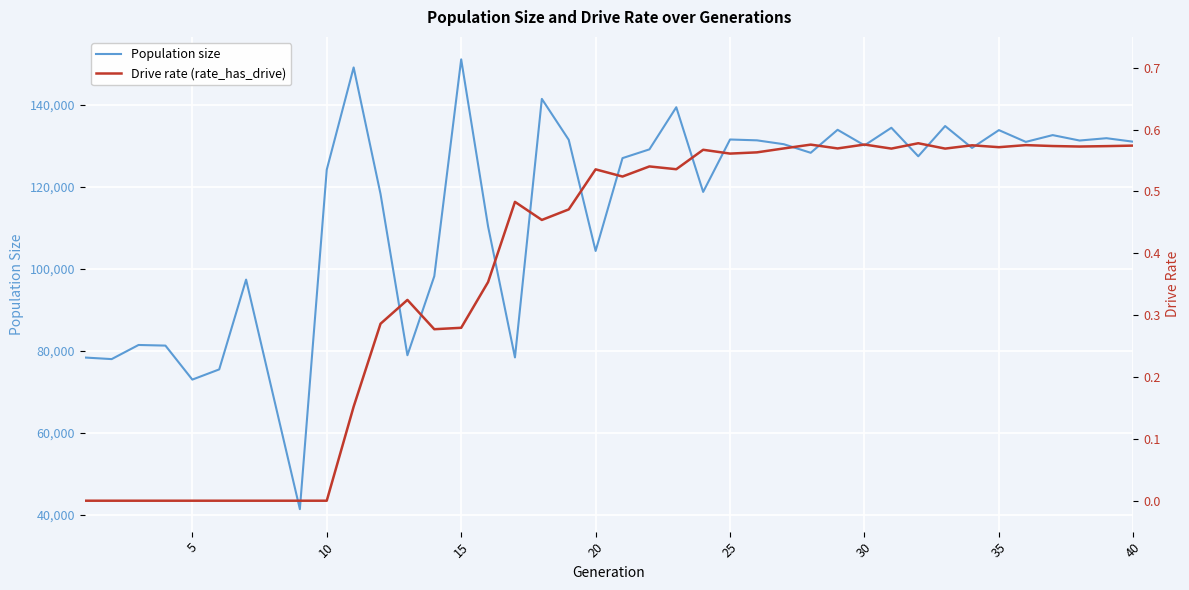

What are all the series names shown in the legend?

Population size, Drive rate (rate_has_drive)